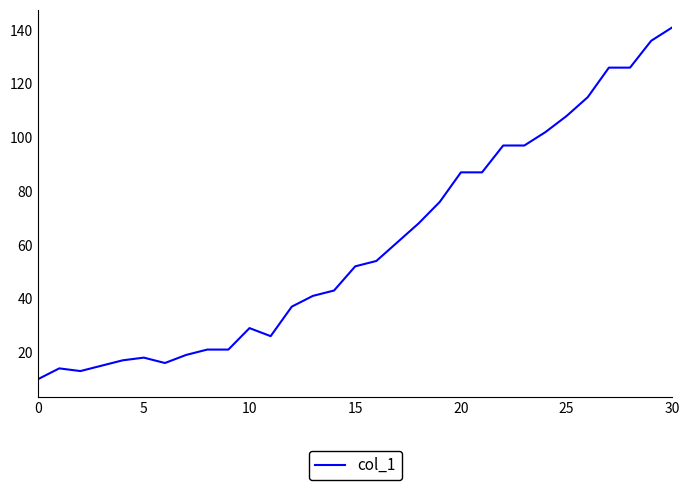

What is the sum of all values?

1873